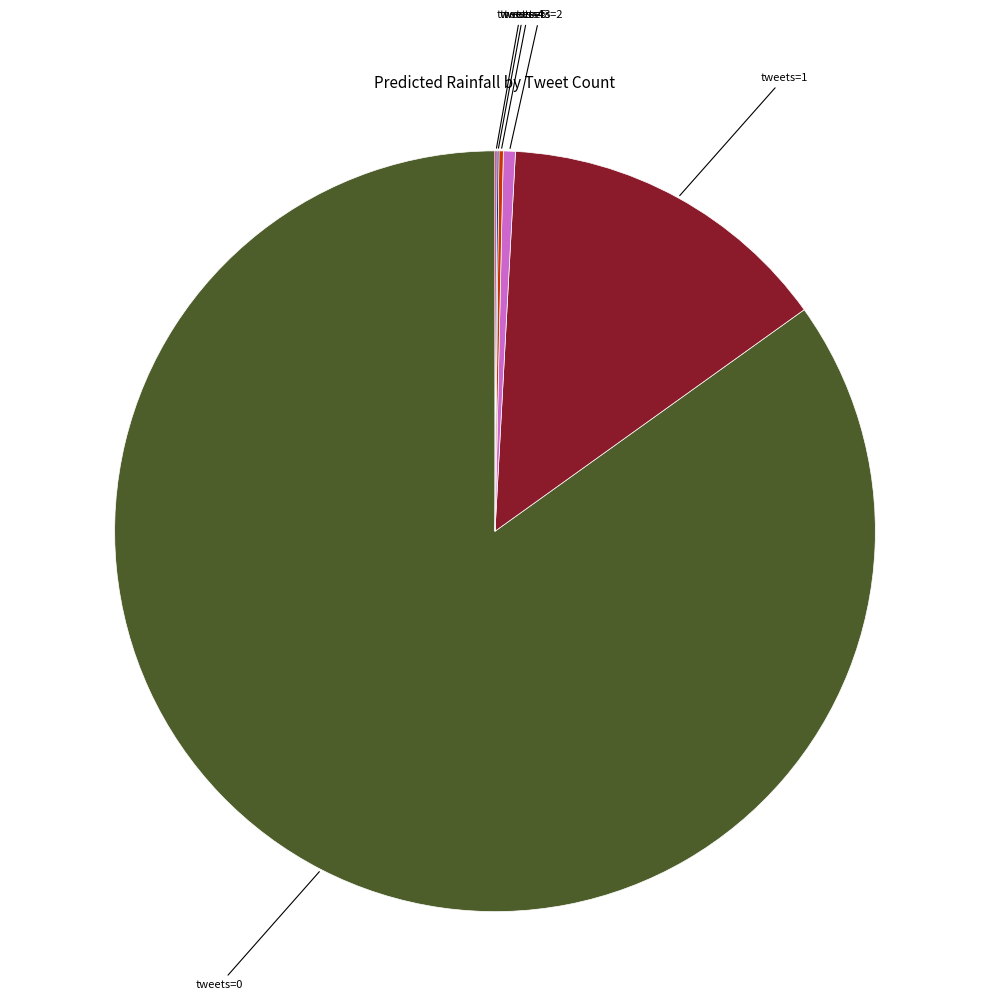

Which slice is the largest?

tweets=0